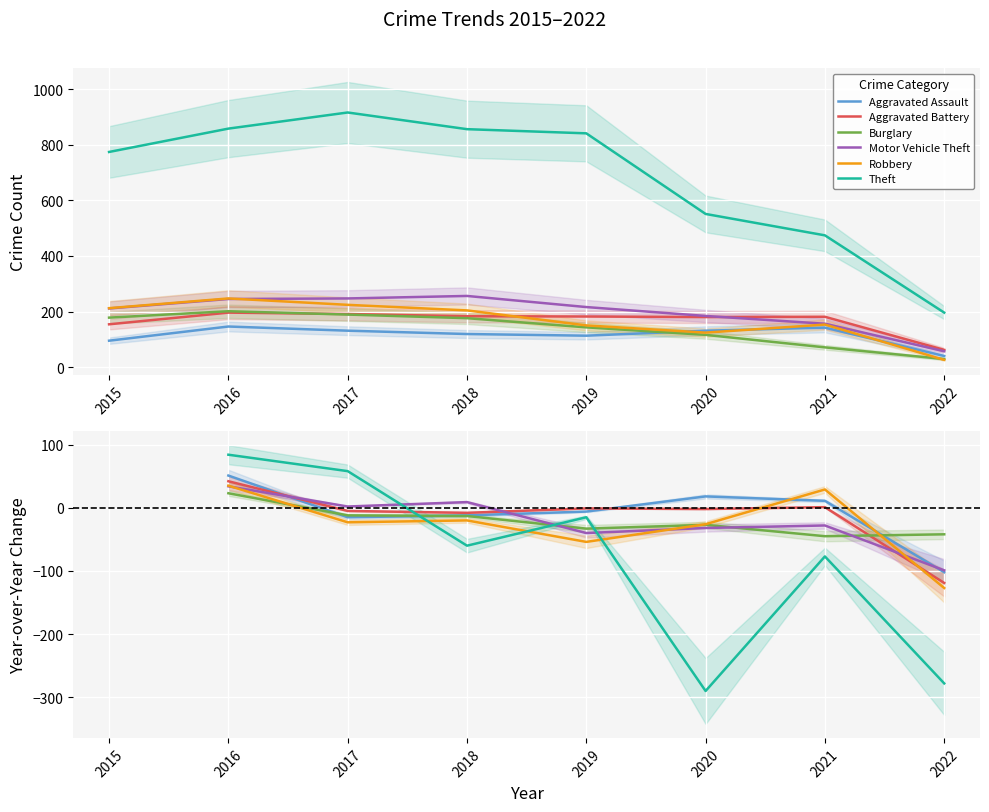

Which series has the largest range (max minus min)?

Theft